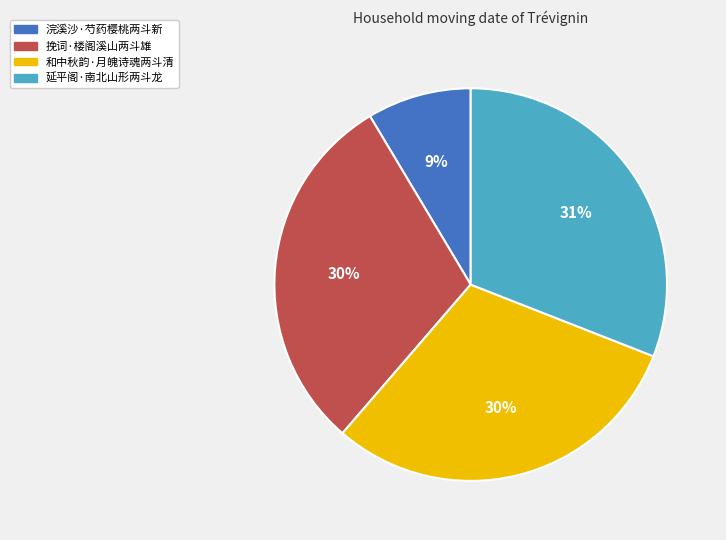

To the nearest percent, what is the difference between the 延平阁·南北山形两斗龙 and 浣溪沙·芍药樱桃两斗新 slice percentages?

22%